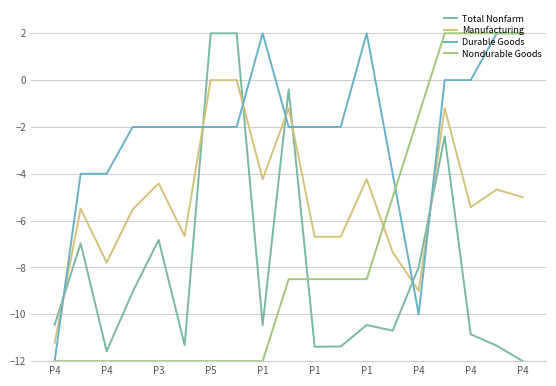

Which series has the largest total across all categories?

Durable Goods